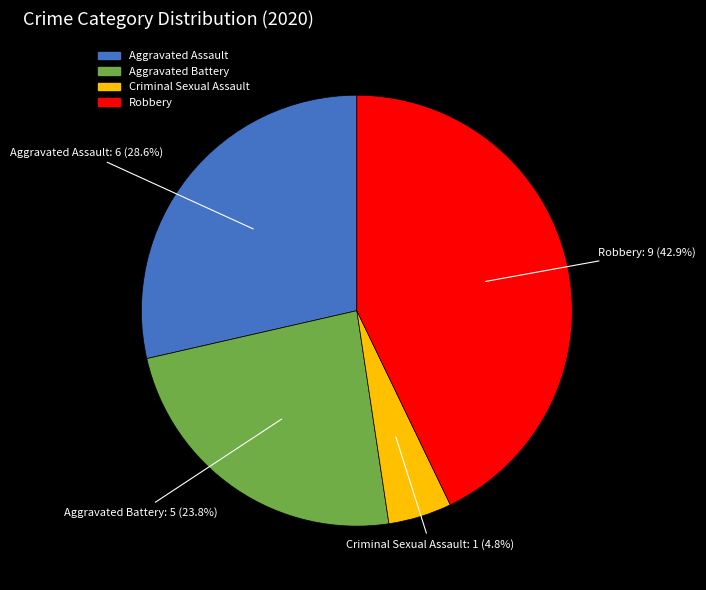

How much of the chart is everything except Robbery?

57.1%